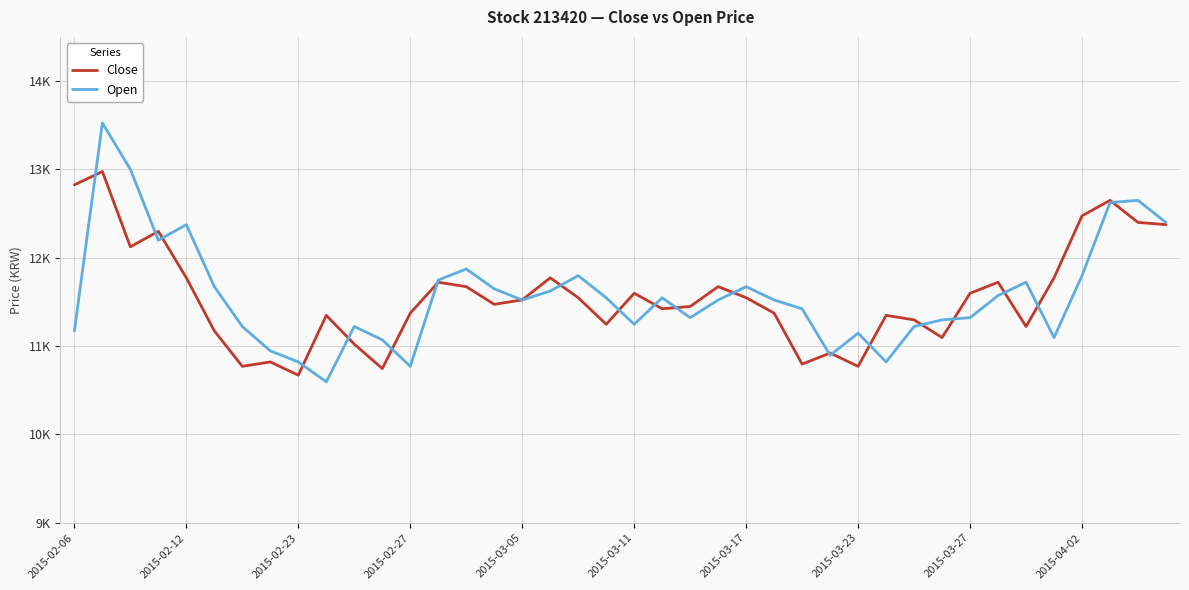

What are all the series names shown in the legend?

Close, Open